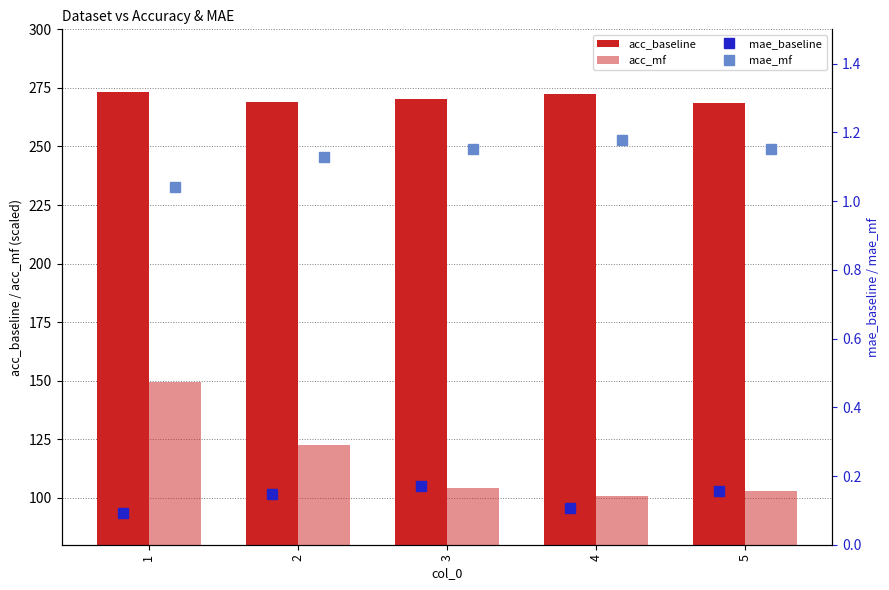

What is the sum of the acc_baseline values at 3 and 1?

543.5